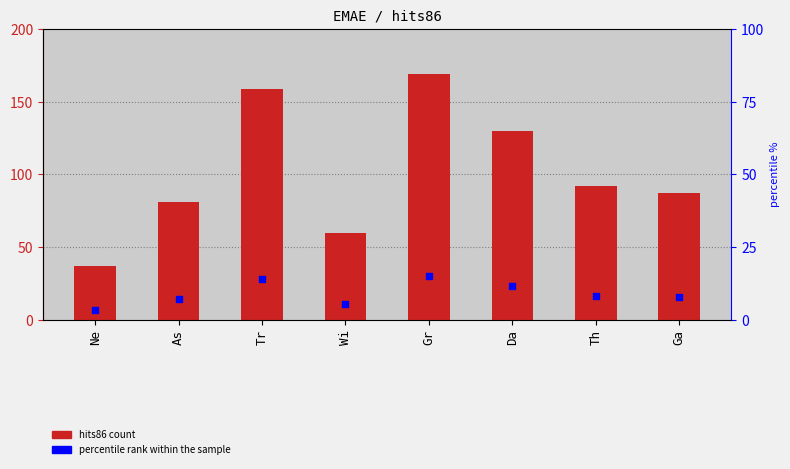

Which series reaches the minimum Y coordinate?

percentile rank within sample